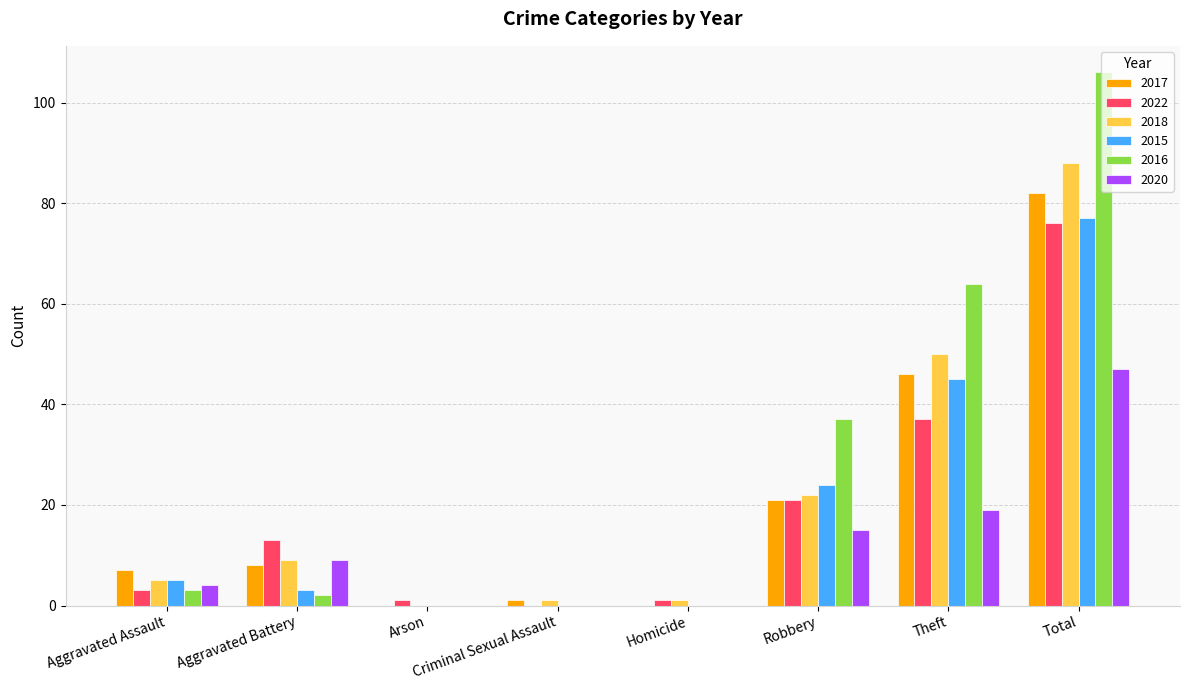

Does the chart contain stacked bars?

No